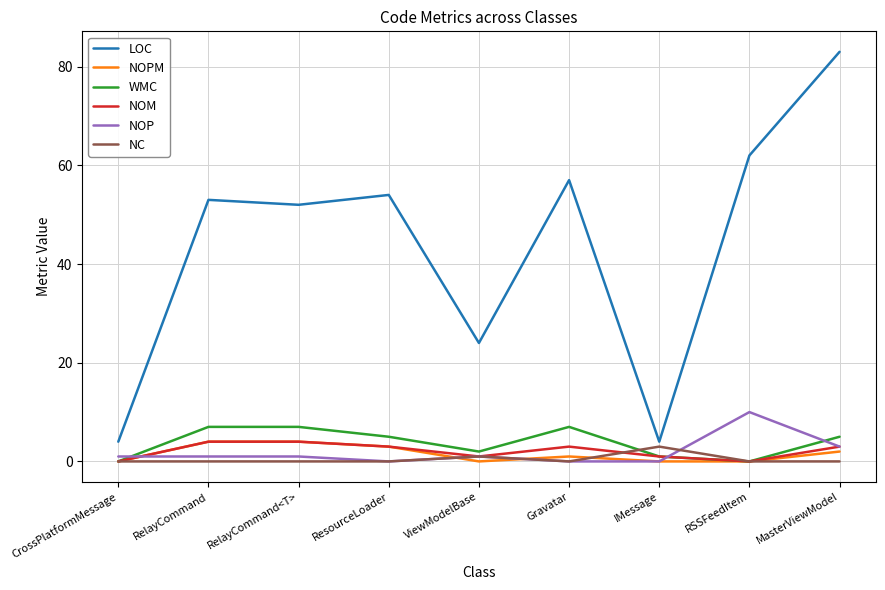

Is it true that LOC equals 107 at RSSFeedItem?

False